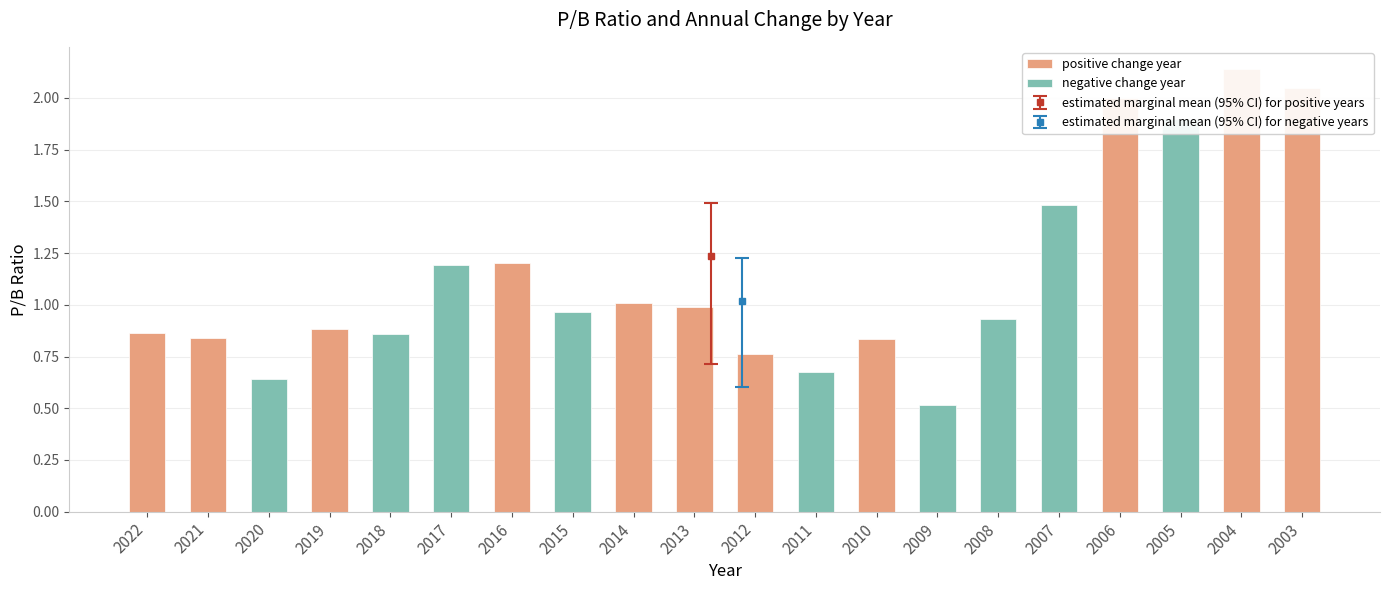

Reading left to right, list all the values displayed in this chart.

2022=0.9	2021=0.8	2020=0.6	2019=0.9	2018=0.9	2017=1.2	2016=1.2	2015=1.0	2014=1.0	2013=1.0	2012=0.8	2011=0.7	2010=0.8	2009=0.5	2008=0.9	2007=1.5	2006=2.0	2005=1.9	2004=2.1	2003=2.0